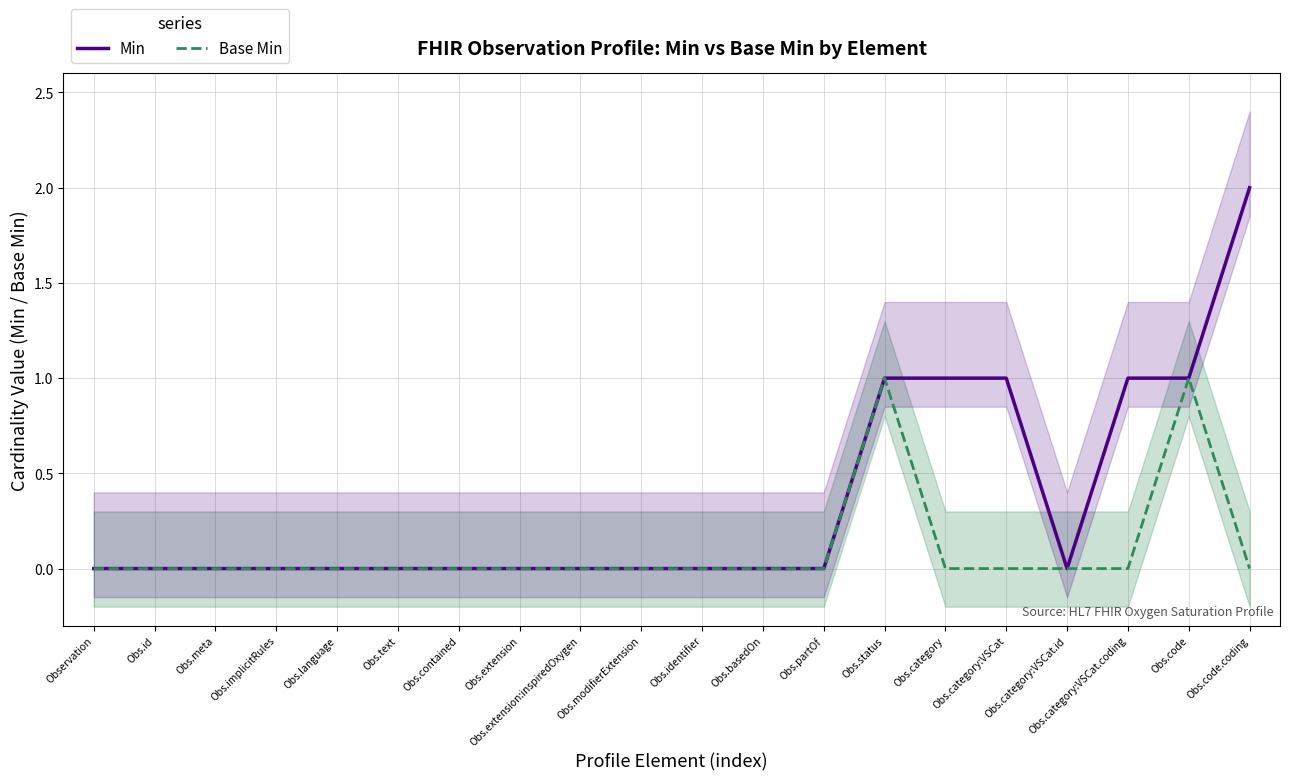

Reading right to left, transcribe all the data shown in this chart.

Min: 2	1	1	0	1	1	1	0	0	0	0	0	0	0	0	0	0	0	0	0
Base Min: 0	1	0	0	0	0	1	0	0	0	0	0	0	0	0	0	0	0	0	0